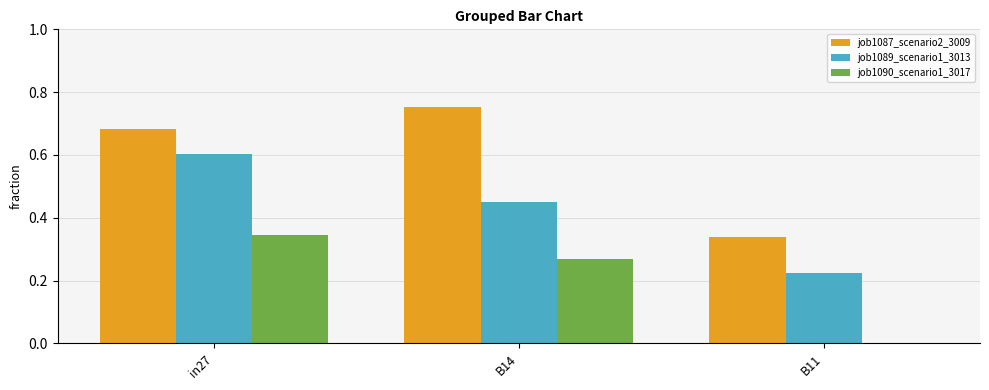

What is the sum of all job1087_scenario2_3009 values?

1.8